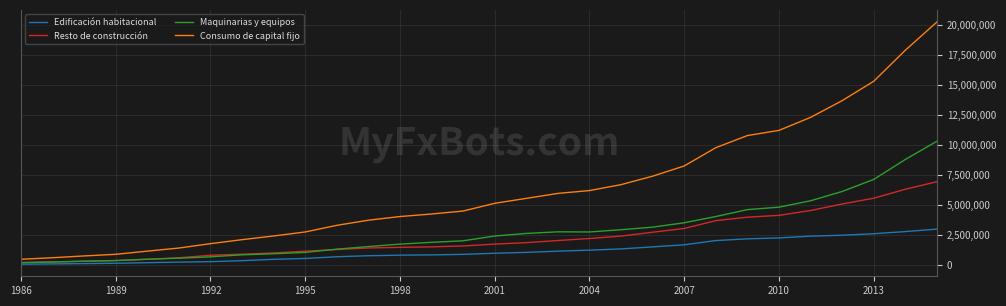

Rank the series by their maximum value, from lowest to highest.

Edificación habitacional, Resto de construcción, Maquinarias y equipos, Consumo de capital fijo